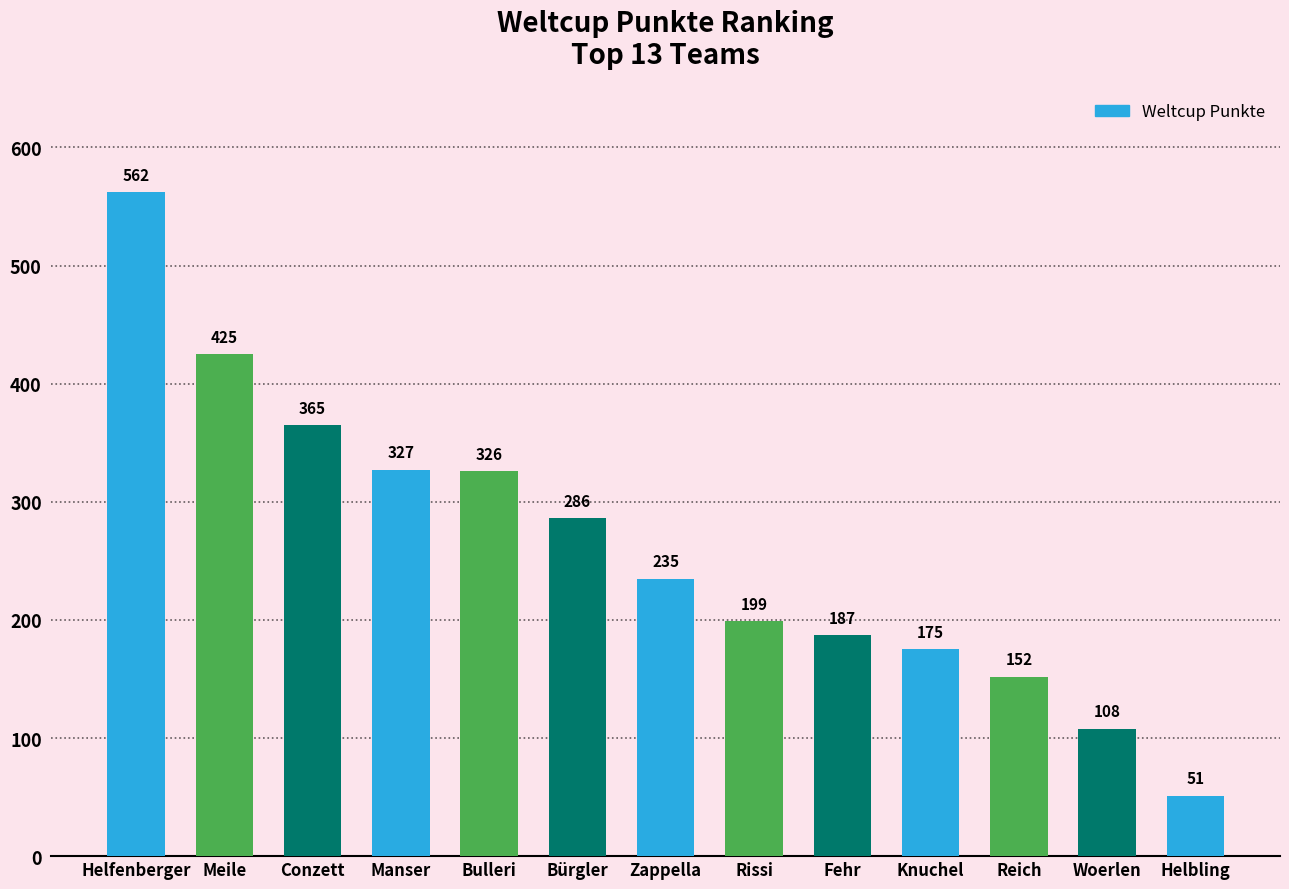

What position from the left is Conzett?

3